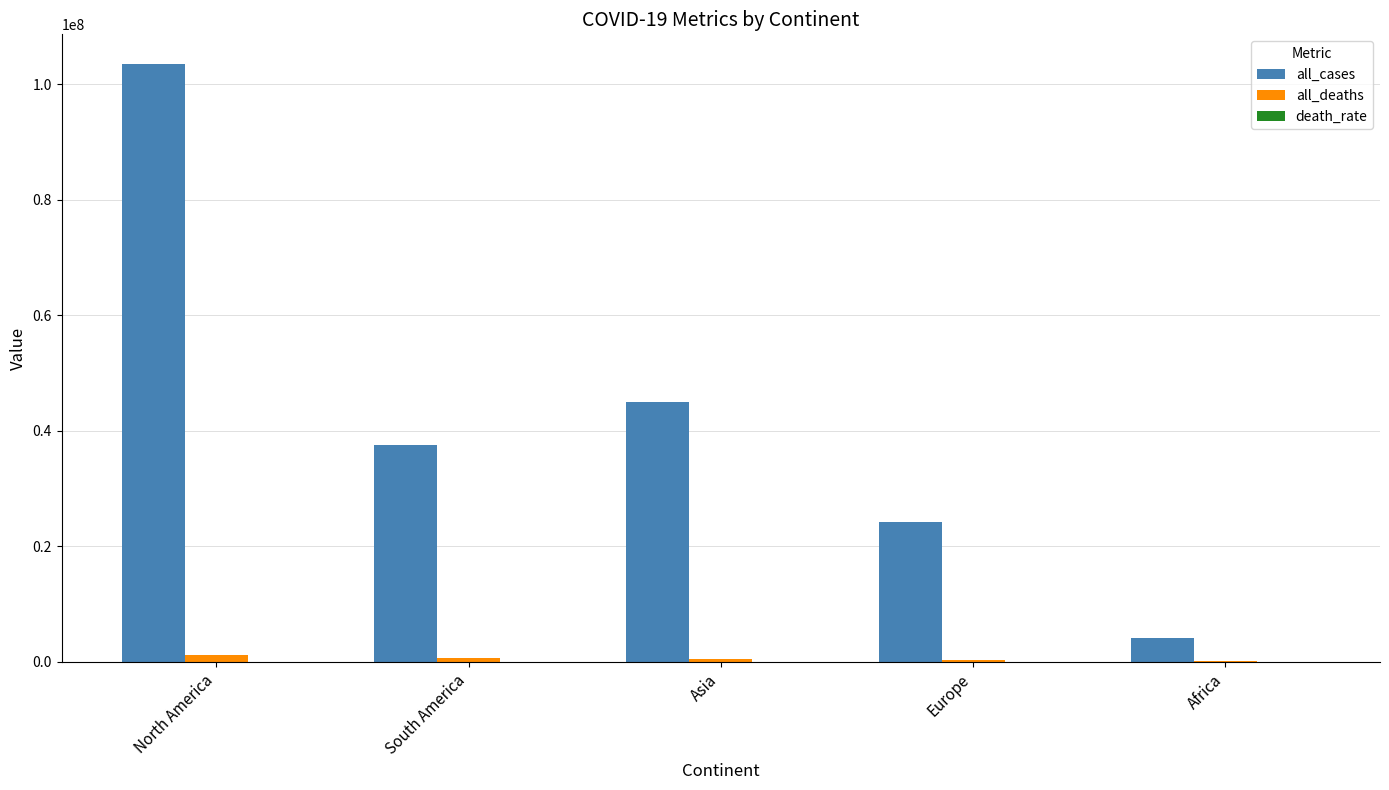

Which series has the largest total across all categories?

all_cases